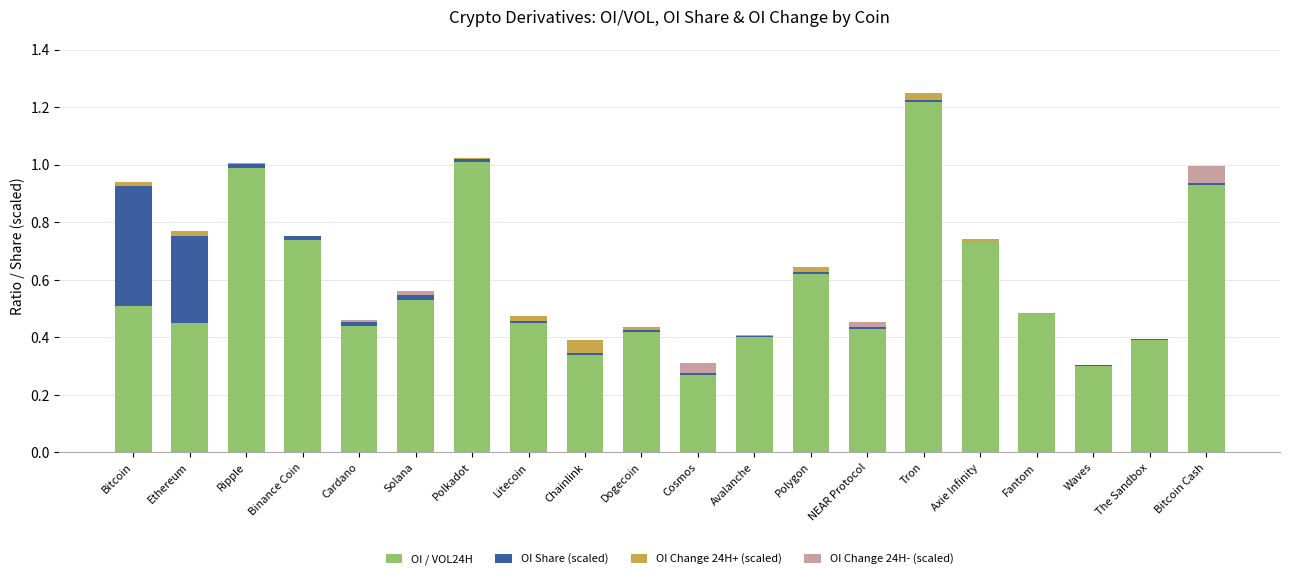

The OI / VOL24H series shows 0.7 at Litecoin. True or false?

False